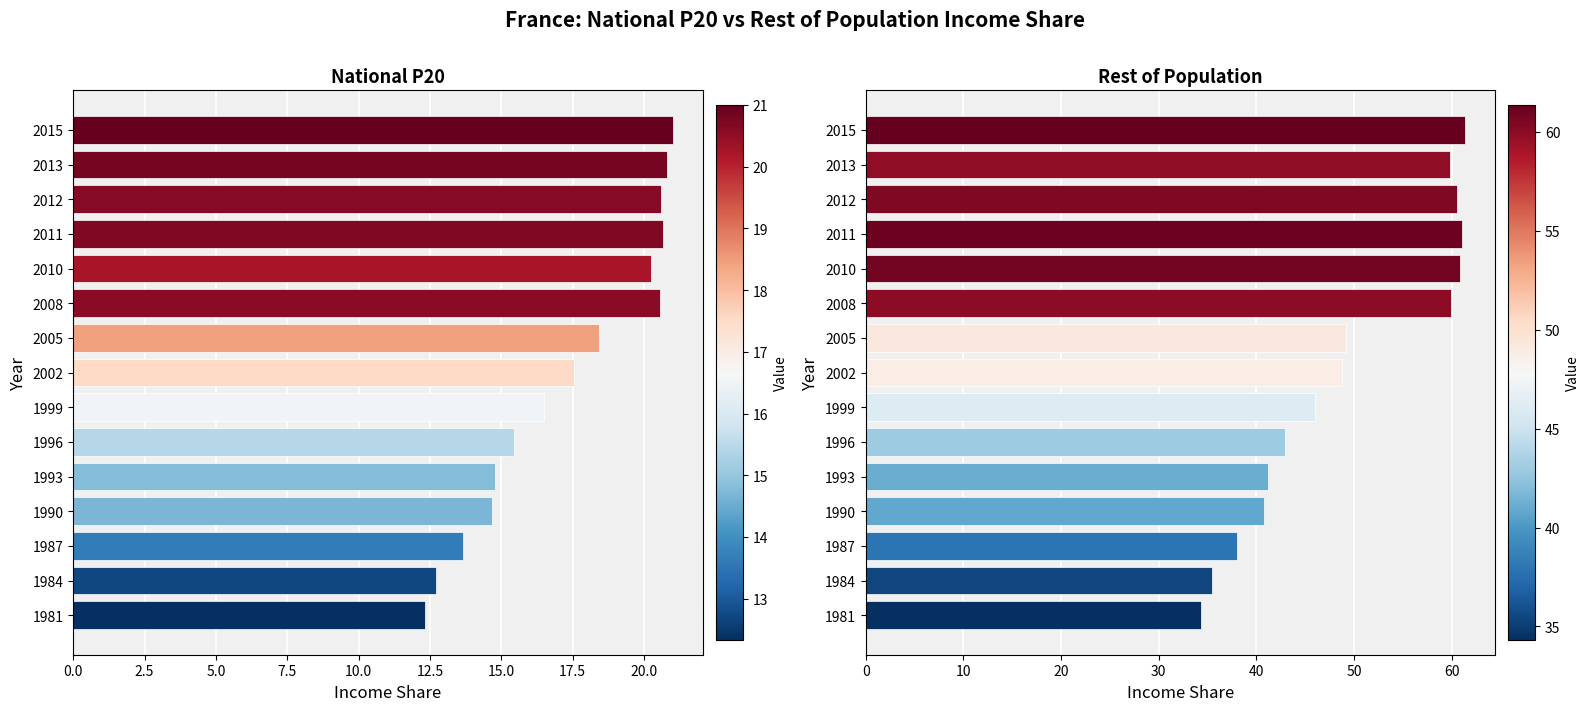

How many bars are there in each group?

2